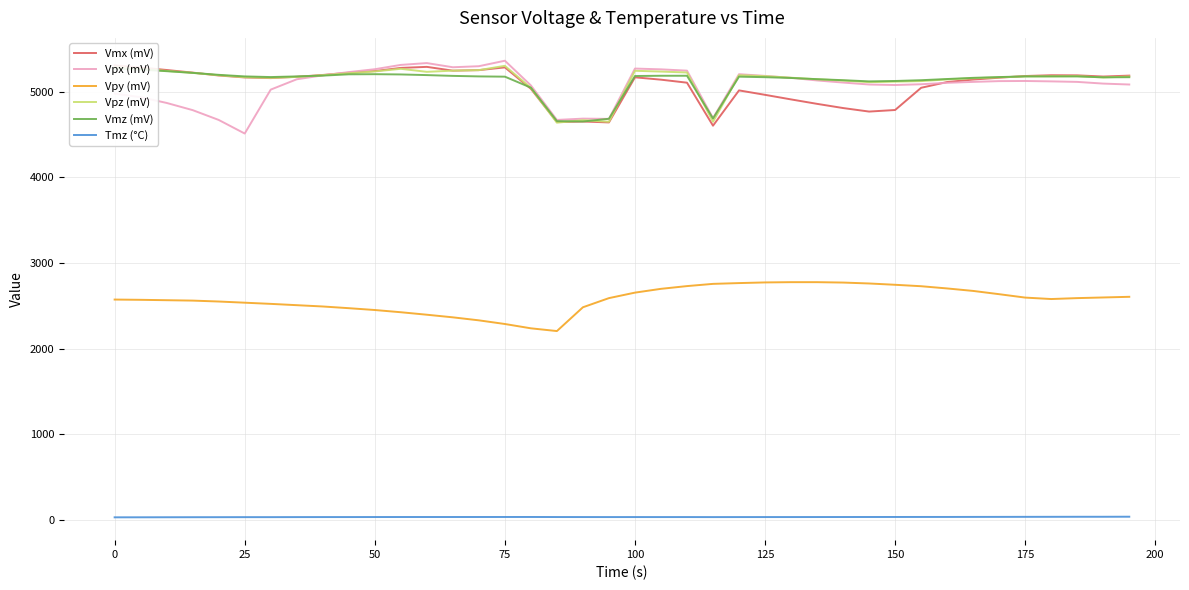

What is the greatest value displayed?

5361.7